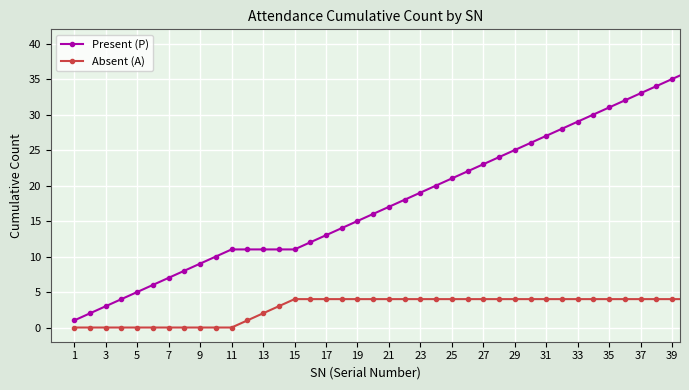

What is the difference between the maximum and minimum values in the Absent (A) series?

4